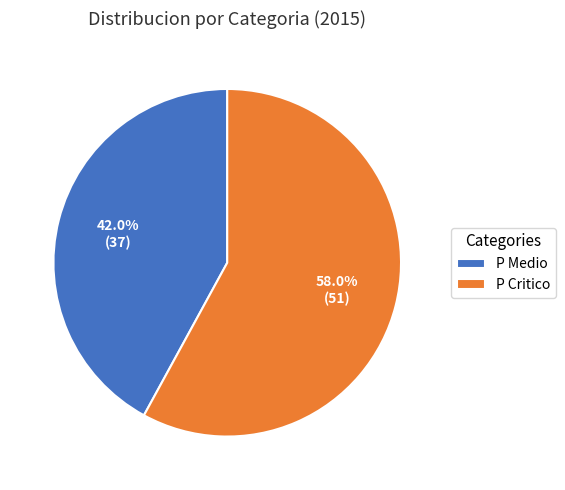

How many segments does this pie chart have?

2